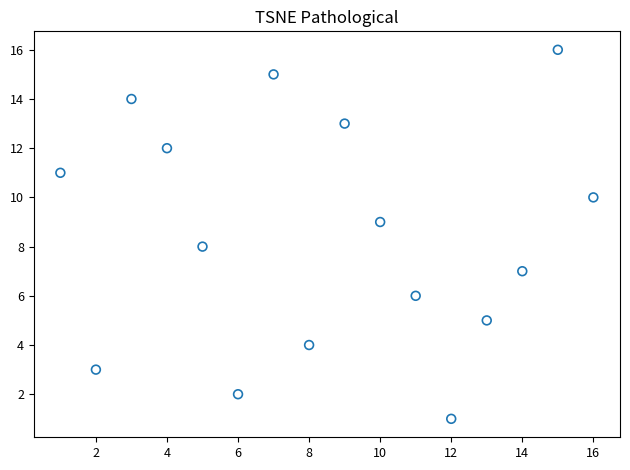

What is the range of Y values (max minus min)?

15